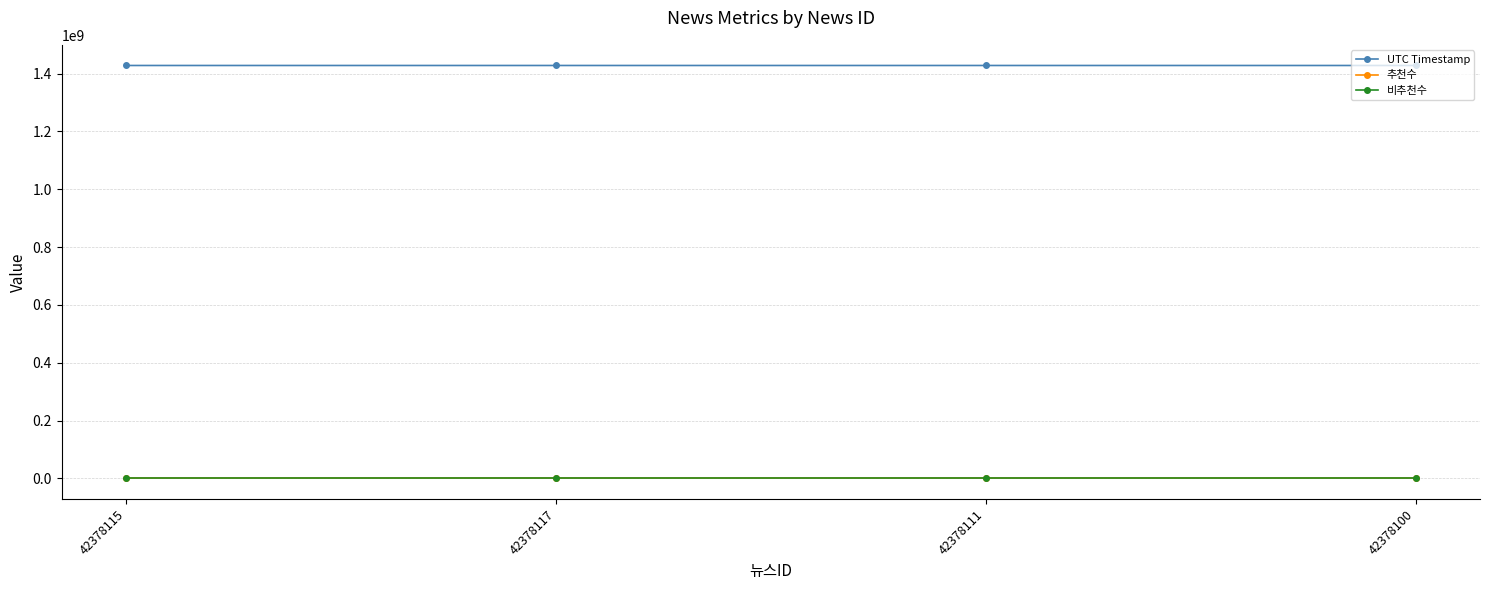

Is this an area chart (filled region under the line)?

No